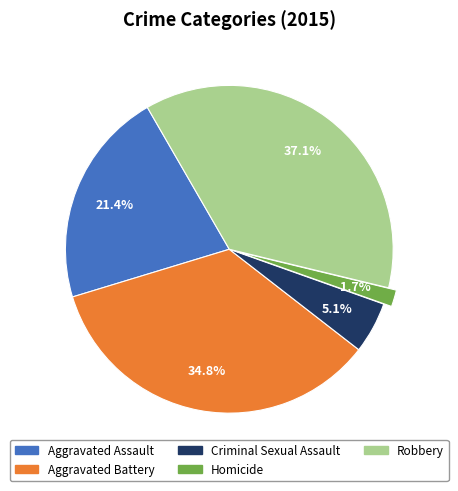

Rank the categories by value from highest to lowest.

Robbery, Aggravated Battery, Aggravated Assault, Criminal Sexual Assault, Homicide